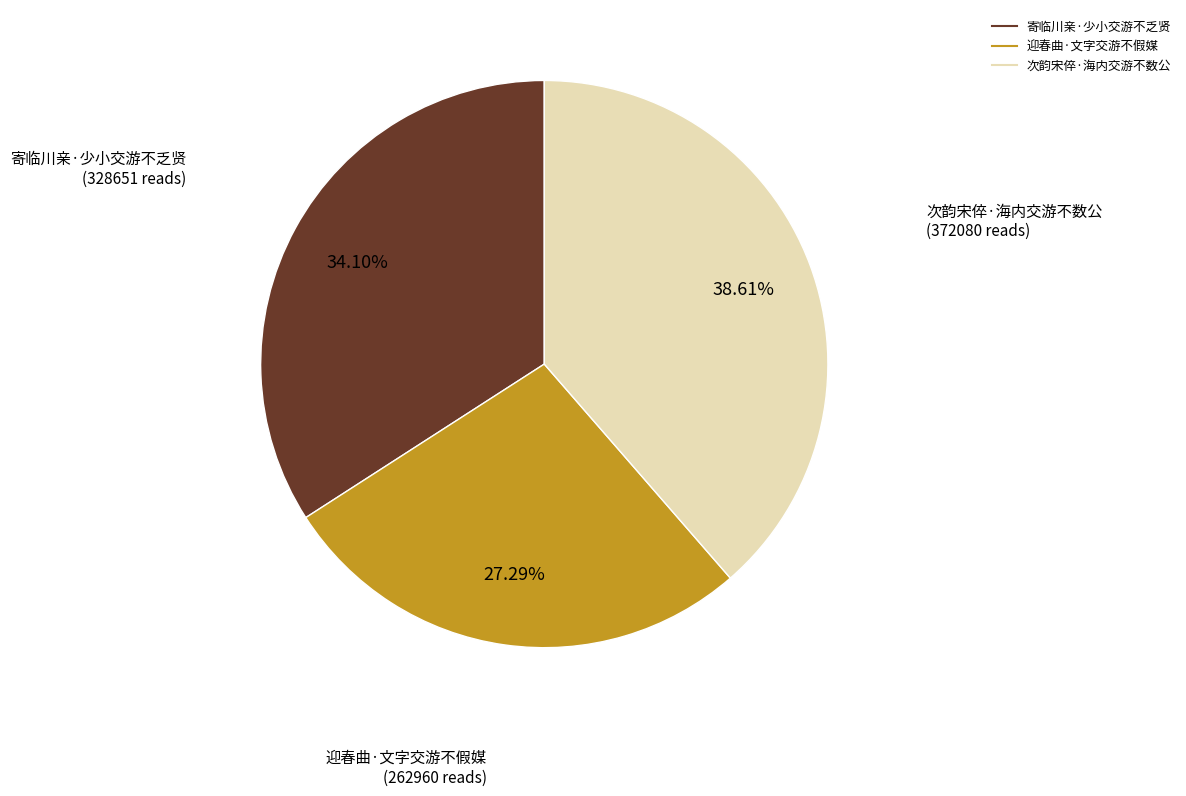

To the nearest percent, what portion does 次韵宋倅·海内交游不数公 represent?

39%